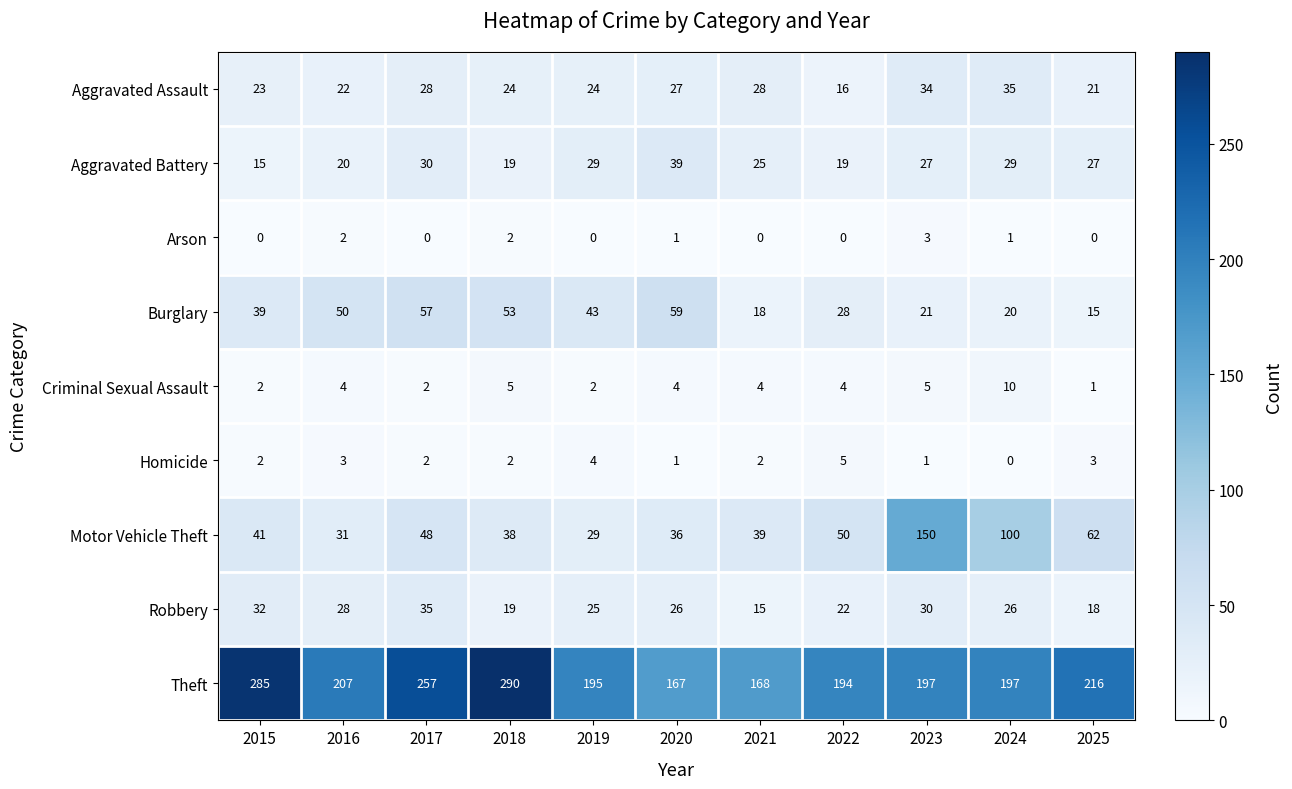

What is the difference between the highest and lowest values at 2018?

288